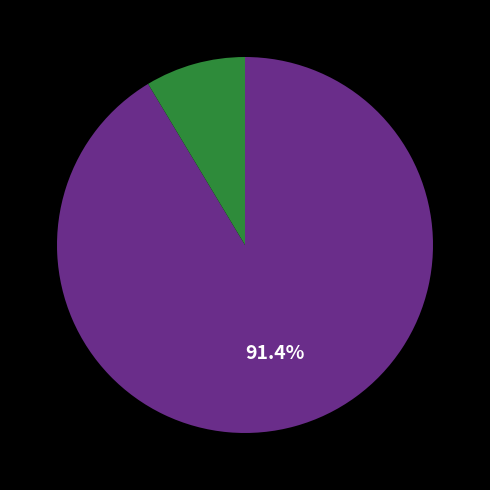

Is there a majority slice in this chart?

Yes